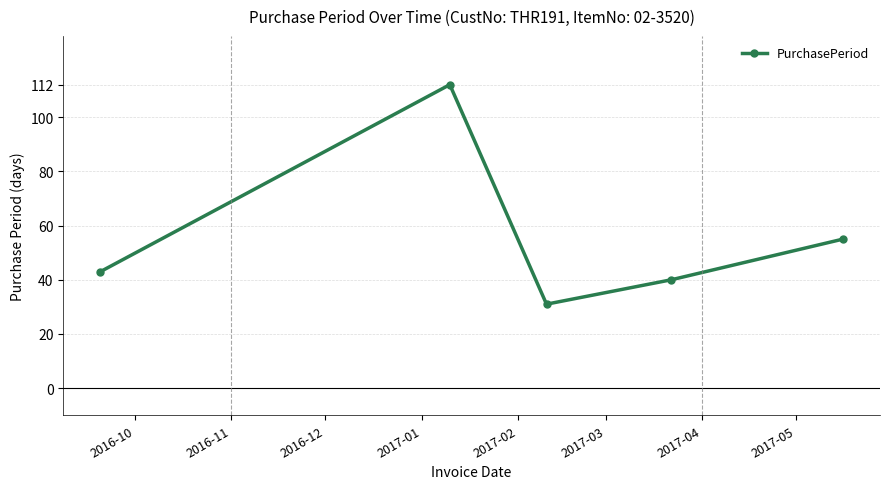

How many points are higher than both their immediate neighbors (excluding endpoints)?

1